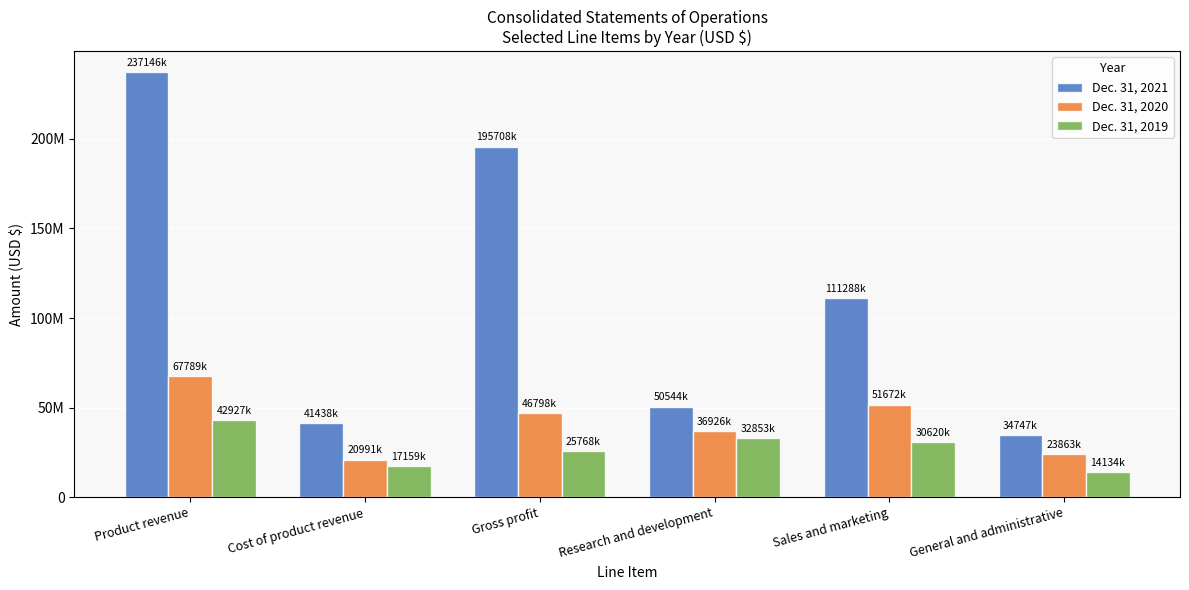

What position from the left is Cost of product revenue?

2